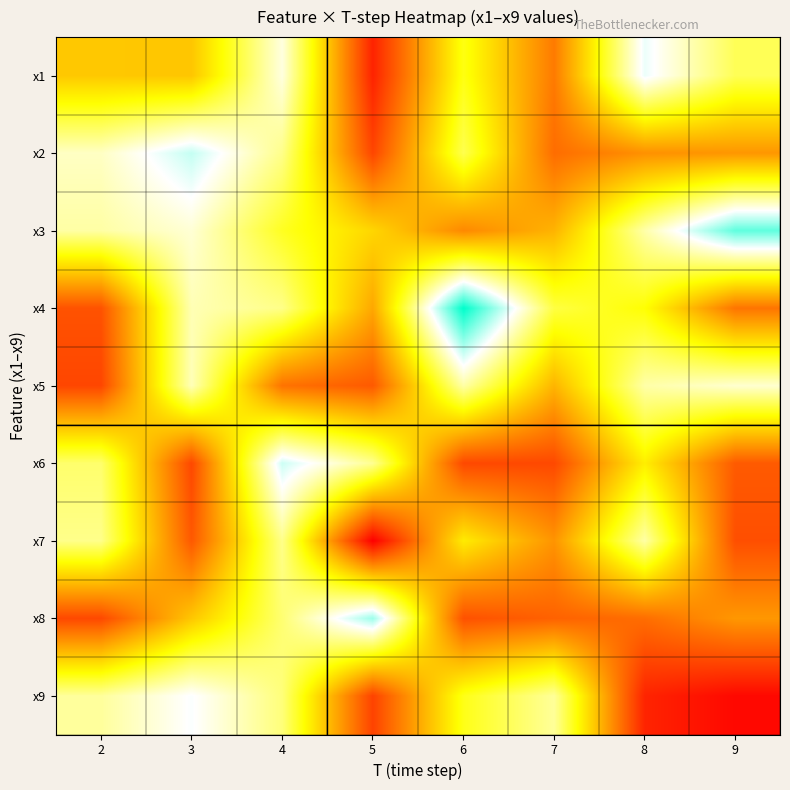

Reading left to right, what are all the values shown in this chart?

x1: 2=5.1	3=5.1	4=7.6	5=2.6	6=6.1	7=3.9	8=8.0	9=6.6
x2: 2=7.4	3=8.3	4=7.0	5=3.1	6=6.6	7=3.7	8=4.3	9=4.4
x3: 2=7.2	3=7.6	4=6.2	5=5.3	6=4.2	7=4.8	8=7.2	9=9.1
x4: 2=3.3	3=7.3	4=7.0	5=4.6	6=9.8	7=6.5	8=6.0	9=3.9
x5: 2=3.2	3=7.4	4=3.8	5=3.4	6=7.2	7=4.8	8=7.2	9=7.5
x6: 2=6.8	3=3.2	4=8.3	5=7.1	6=3.2	7=3.2	8=5.7	9=3.5
x7: 2=7.0	3=3.4	4=7.0	5=2.1	6=5.7	7=4.3	8=7.2	9=3.3
x8: 2=3.2	3=5.1	4=6.8	5=8.6	6=3.3	7=3.6	8=3.7	9=4.4
x9: 2=7.1	3=7.9	4=6.9	5=3.1	6=6.1	7=7.1	8=2.6	9=2.2